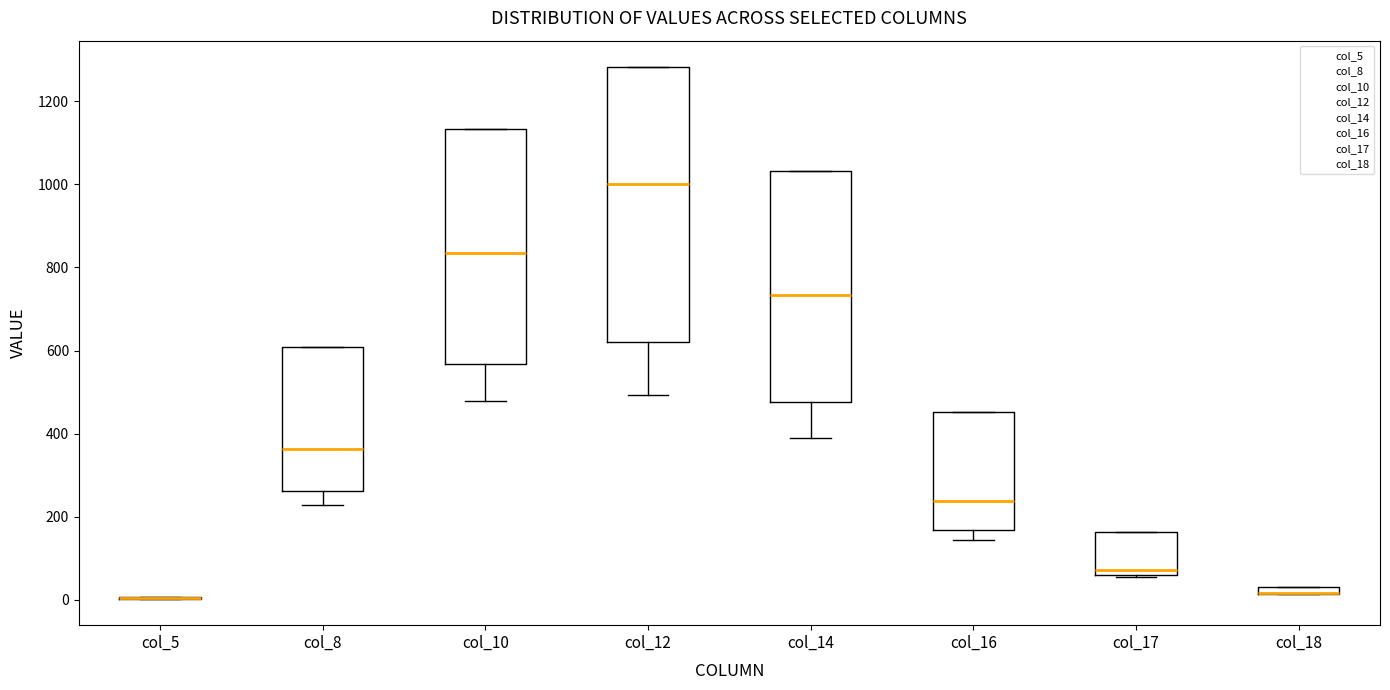

Which box is the tallest, from its lower edge to its upper edge?

col_12